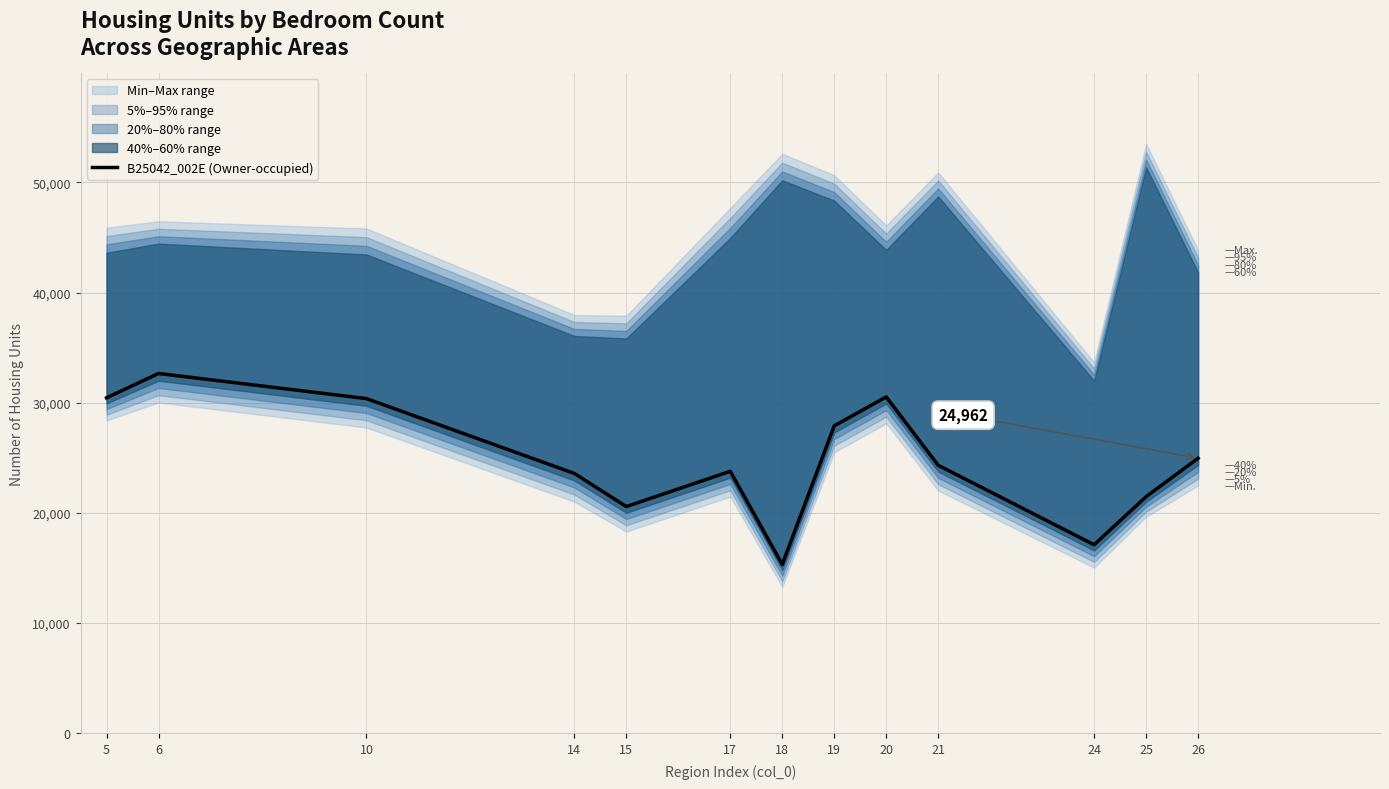

Where is the data nearest to the value 23993?

17